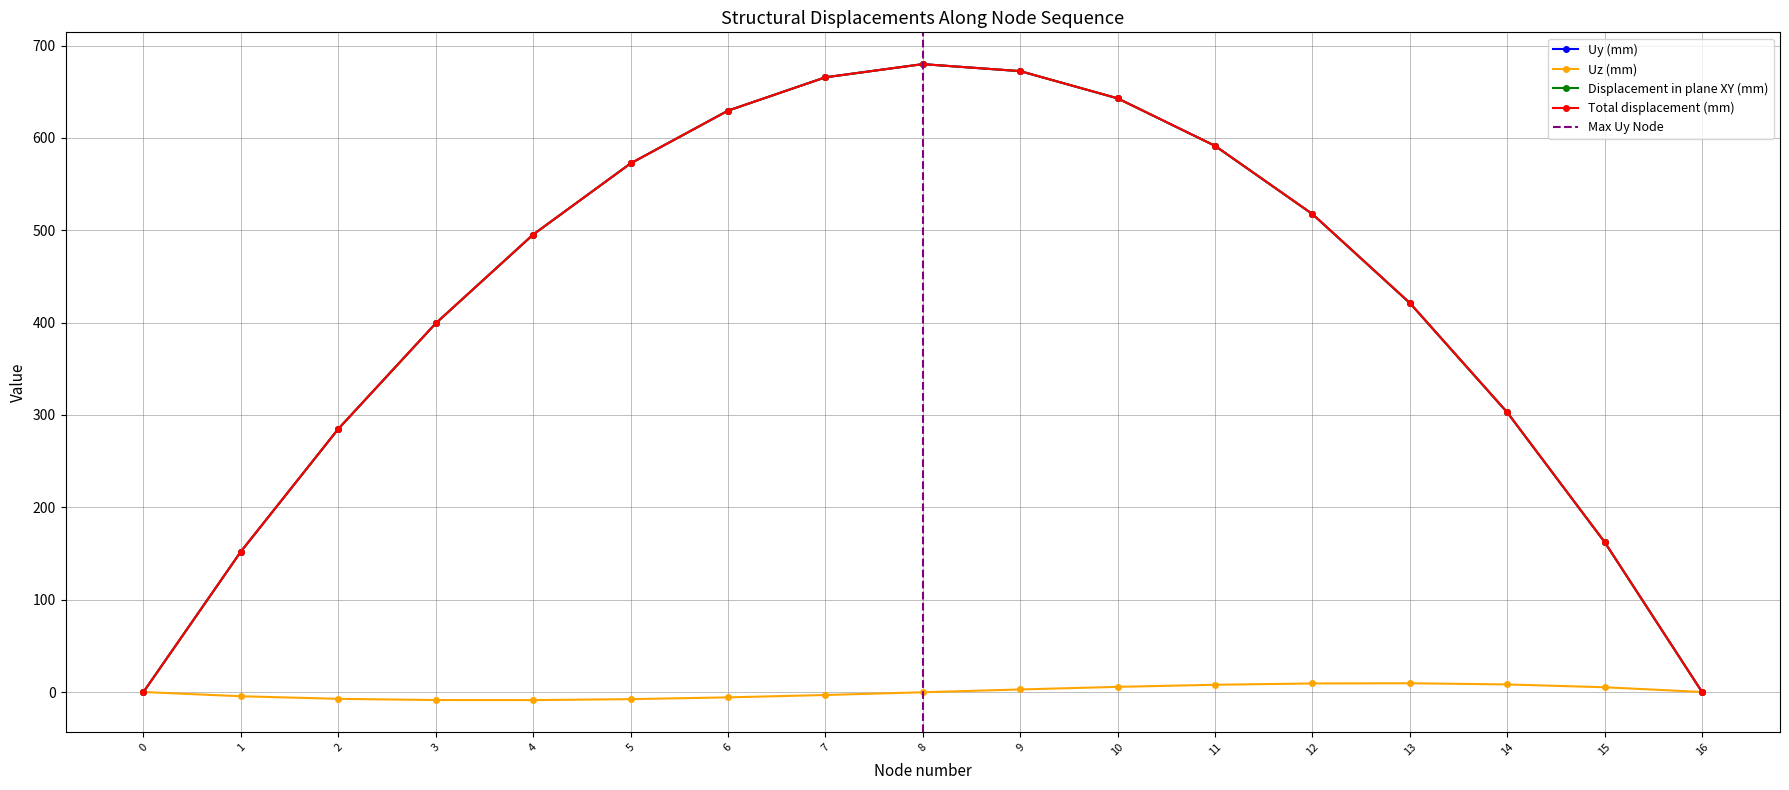

Rank the series at 6 from highest to lowest value.

Total displacement (mm), Uy (mm), Displacement in plane XY (mm), Uz (mm)